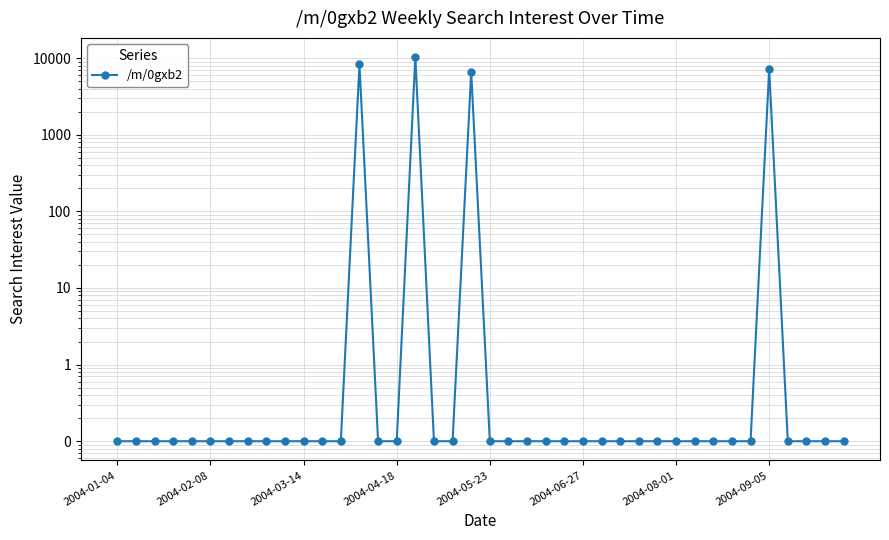

What position from the right is 16?

24